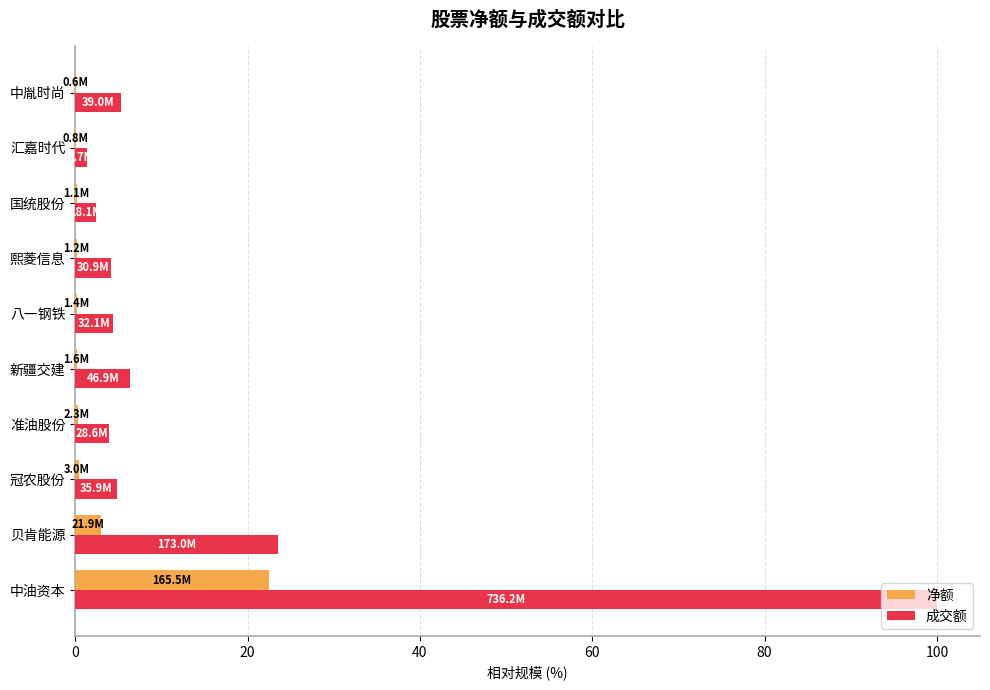

What is the sum of all 成交额 values?

156.3